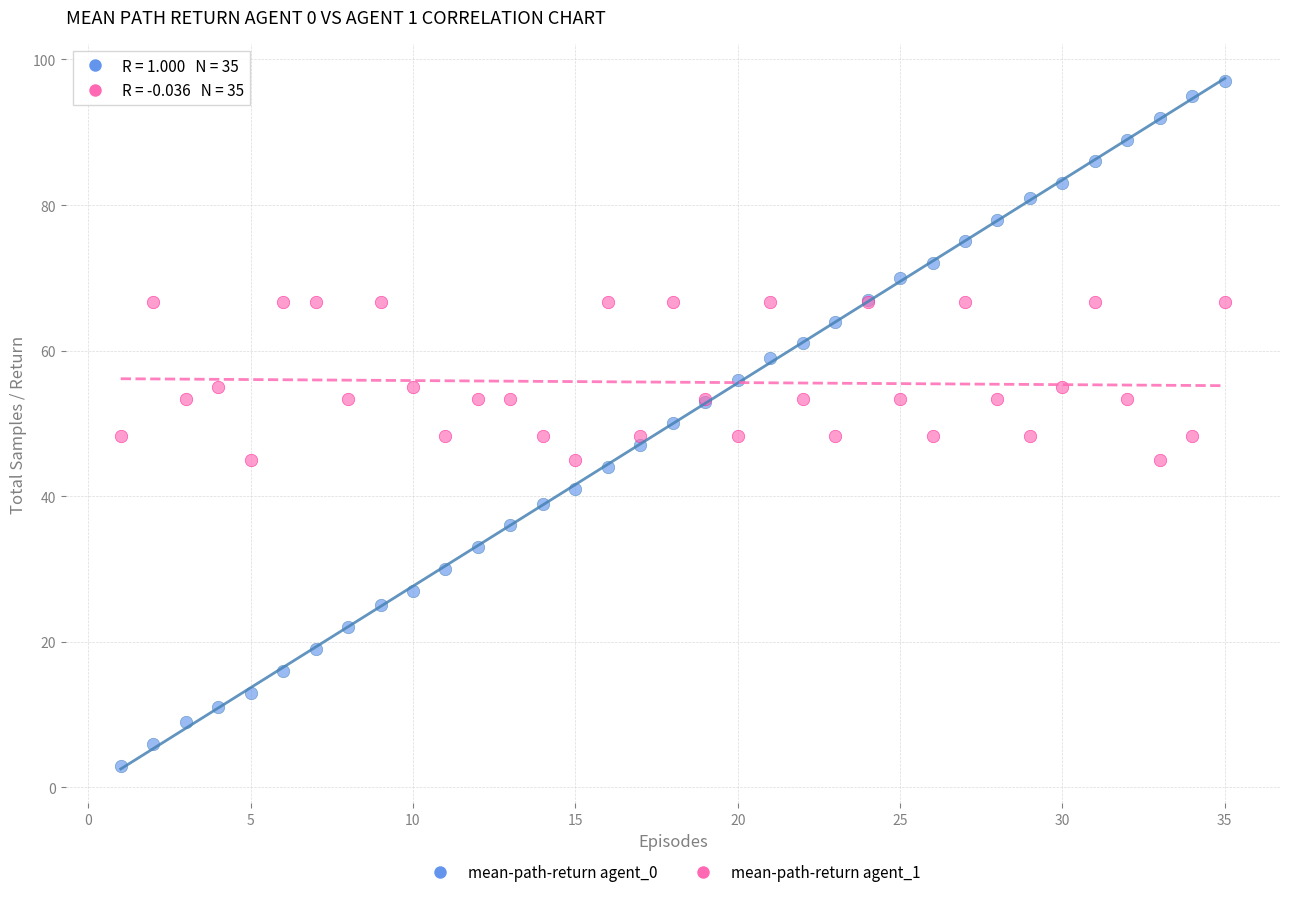

Which series reaches the maximum Y coordinate?

mean-path-return agent_0